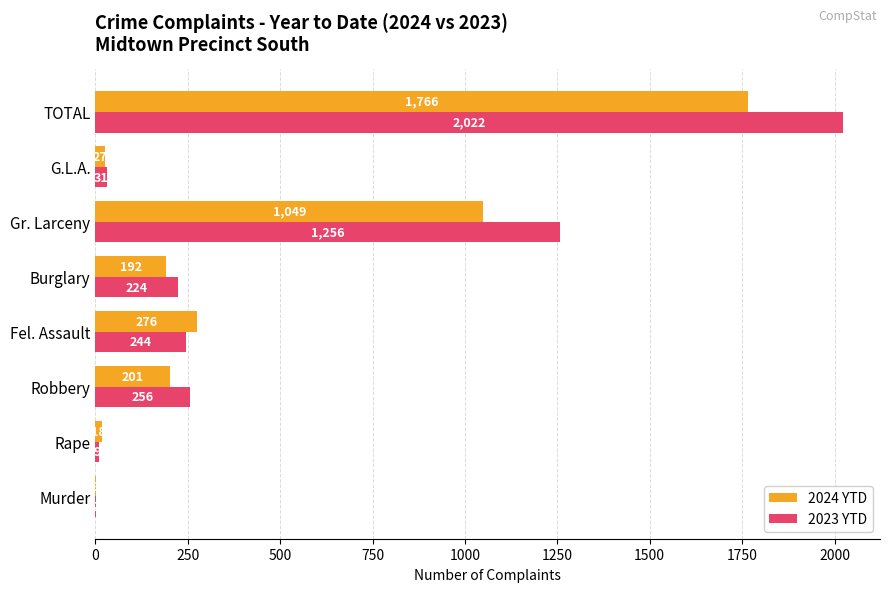

At which label does 2023 YTD reach its peak?

TOTAL